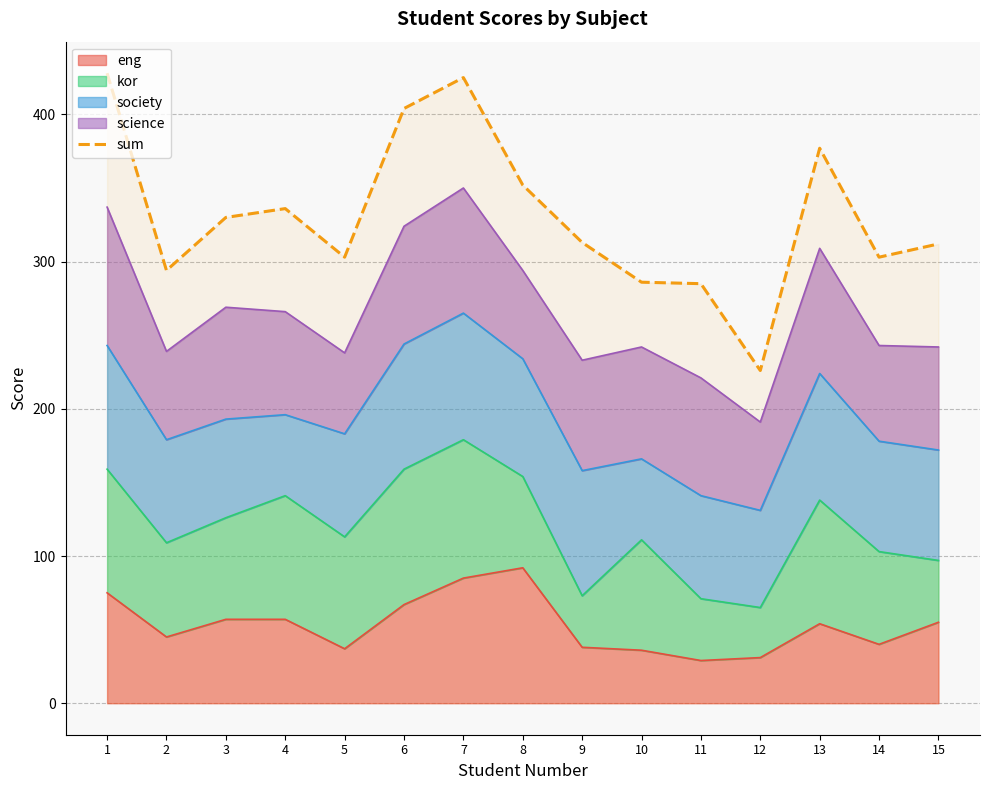

What is the maximum value shown in the chart?

428